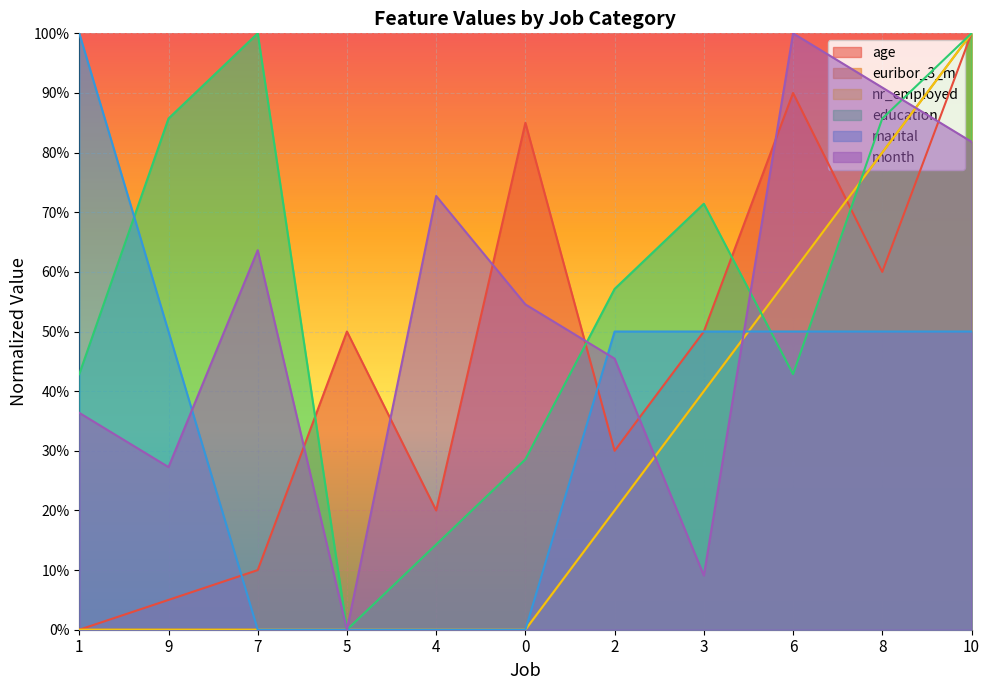

Read the marital value at 8.

0.5